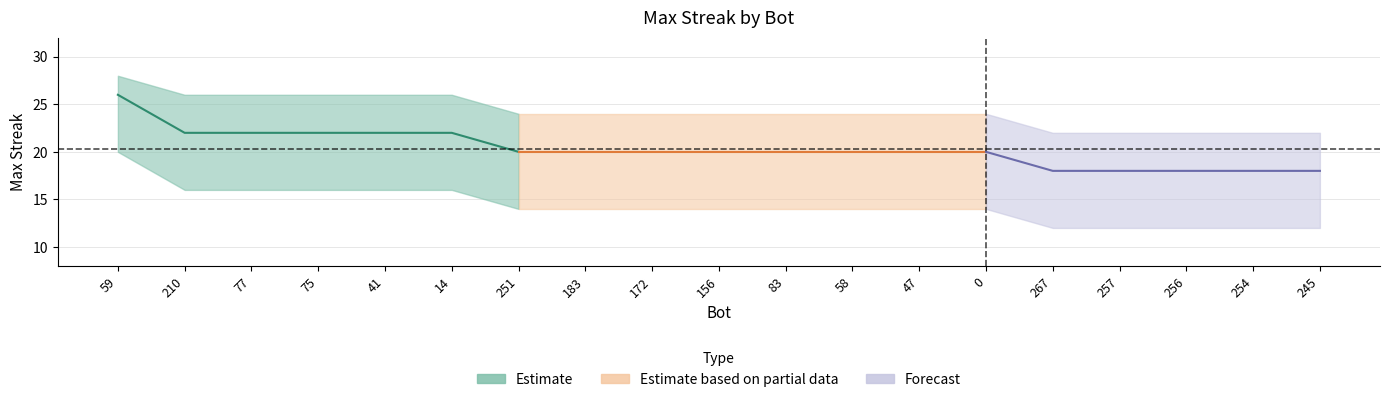

What is the lowest value of the upper_band series?

22